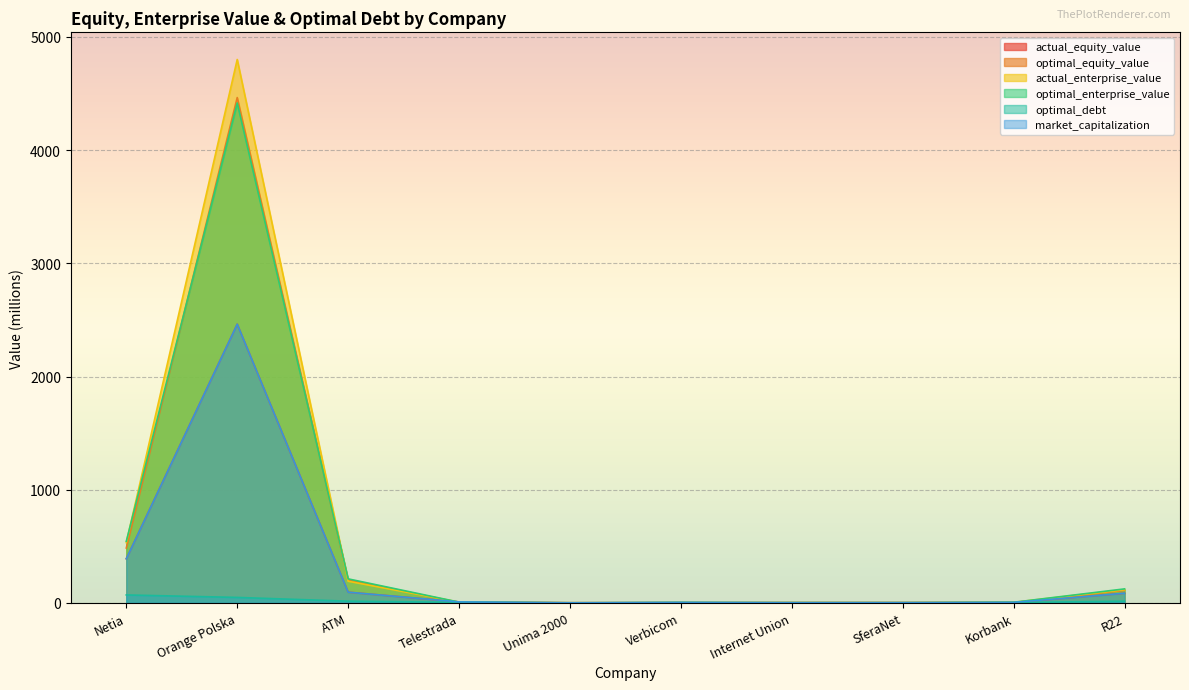

What is the spread (max minus min) of values at Orange Polska?

4752.1